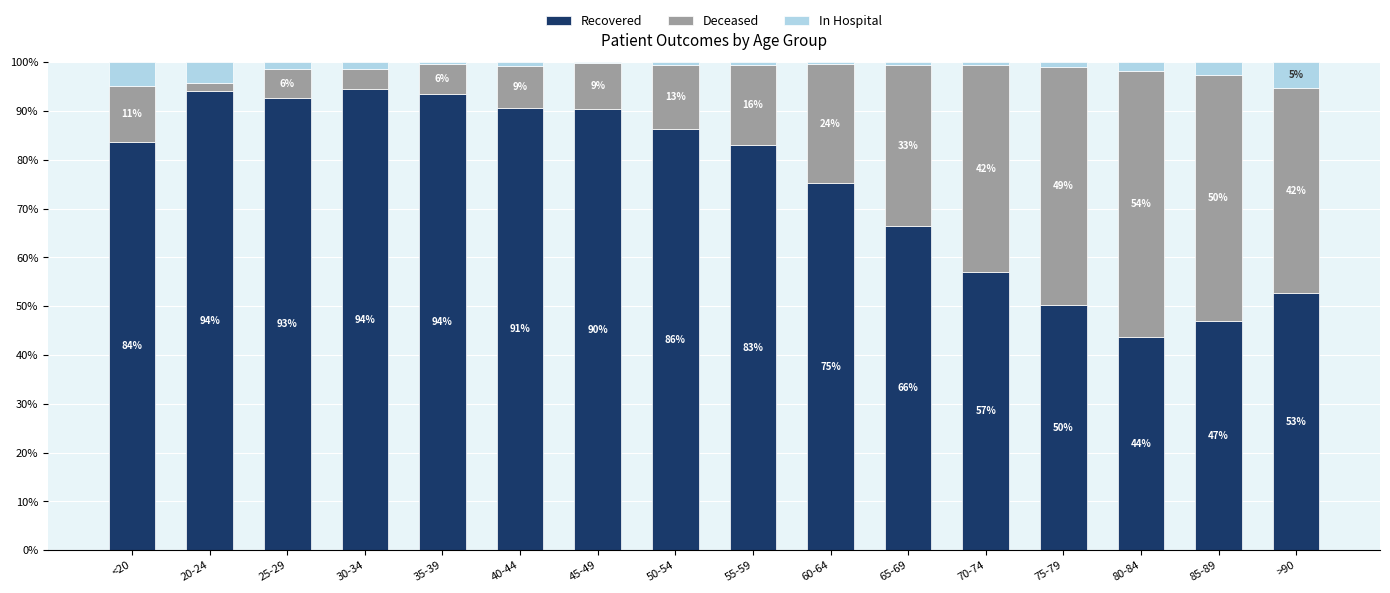

What is the highest value of the Recovered series?

94.5